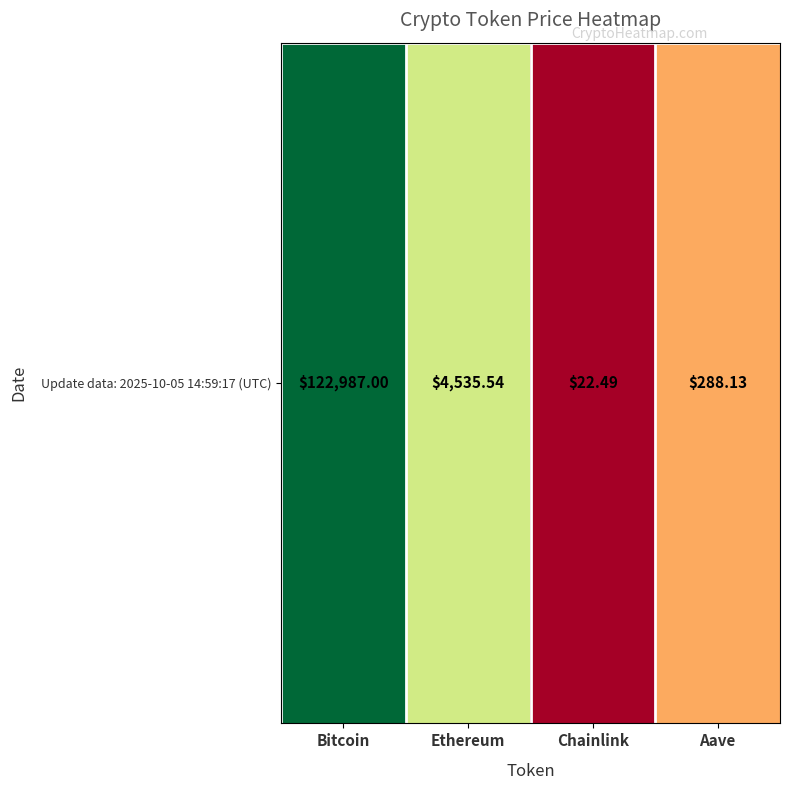

Rank the categories by value from lowest to highest.

Chainlink, Aave, Ethereum, Bitcoin